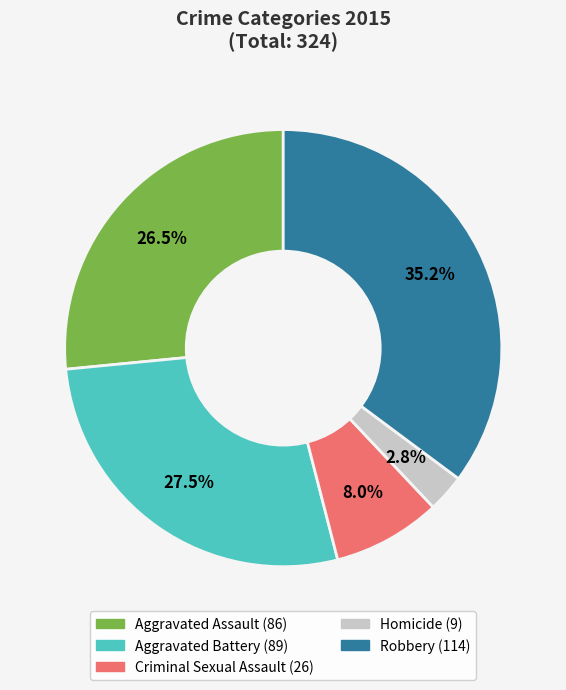

Combined, do Criminal Sexual Assault and Aggravated Battery account for over 50%?

No